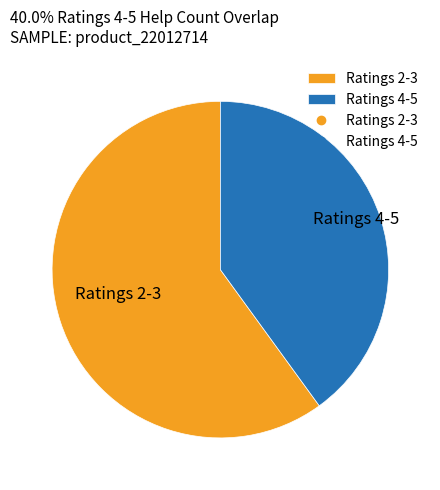

Between Ratings 4-5 and Ratings 2-3, which is larger?

Ratings 2-3